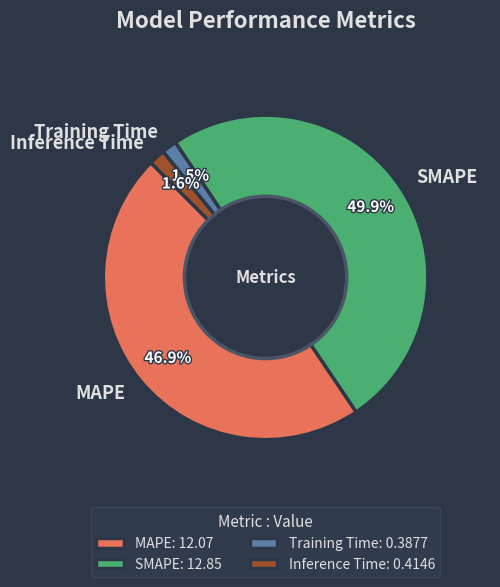

True or false: SMAPE accounts for 65% of the total.

False